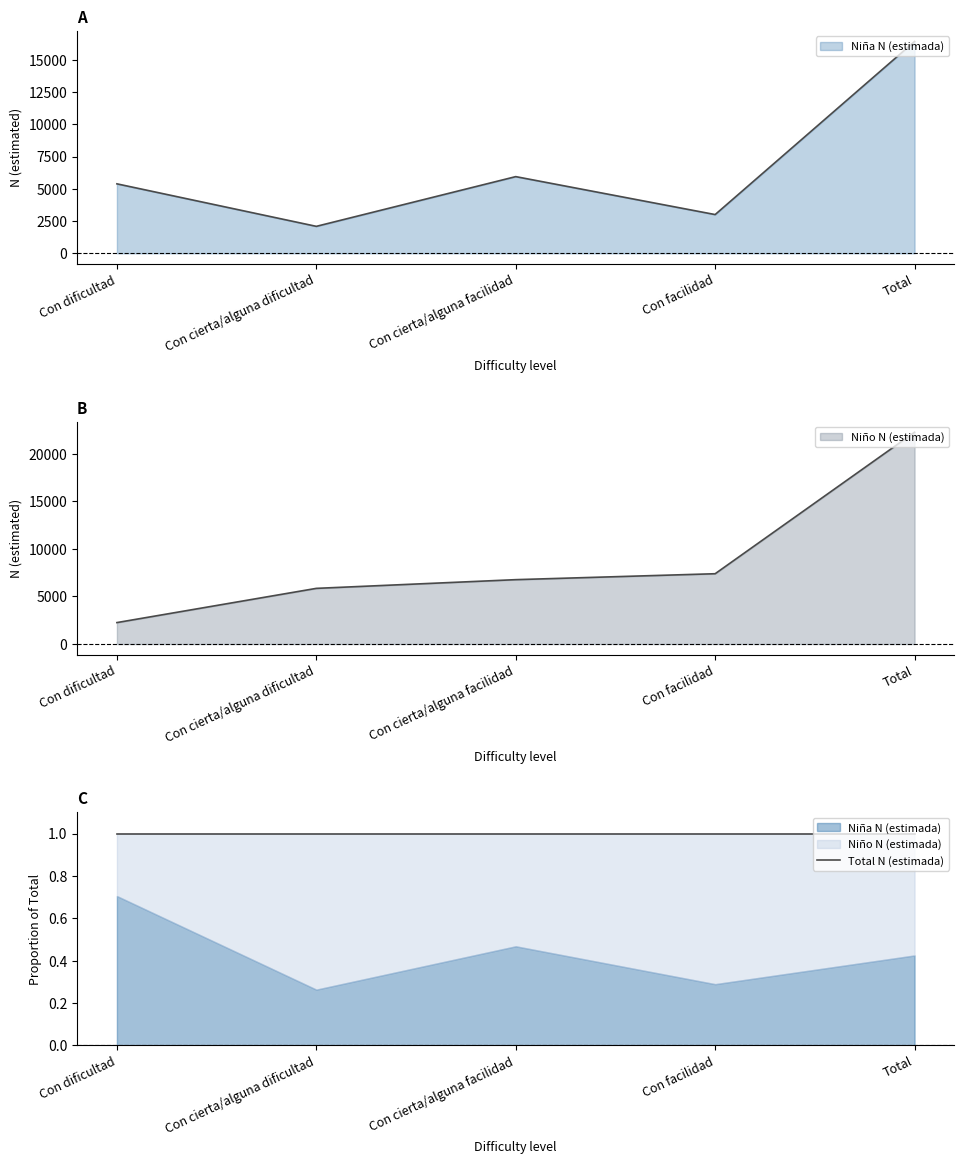

True or false: Total N (estimada) and Niño N (estimada) intersect in this chart.

False